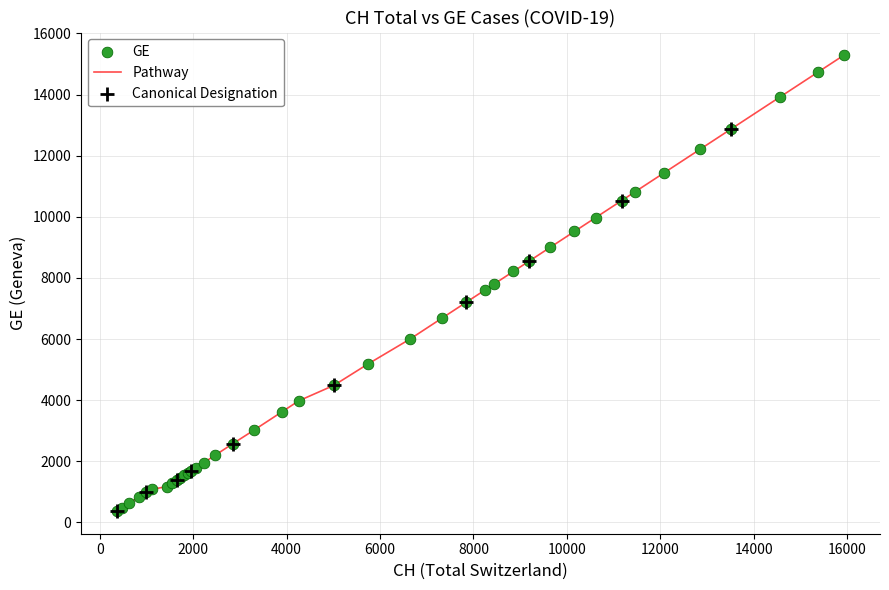

What is the difference between the maximum and minimum values?

14909